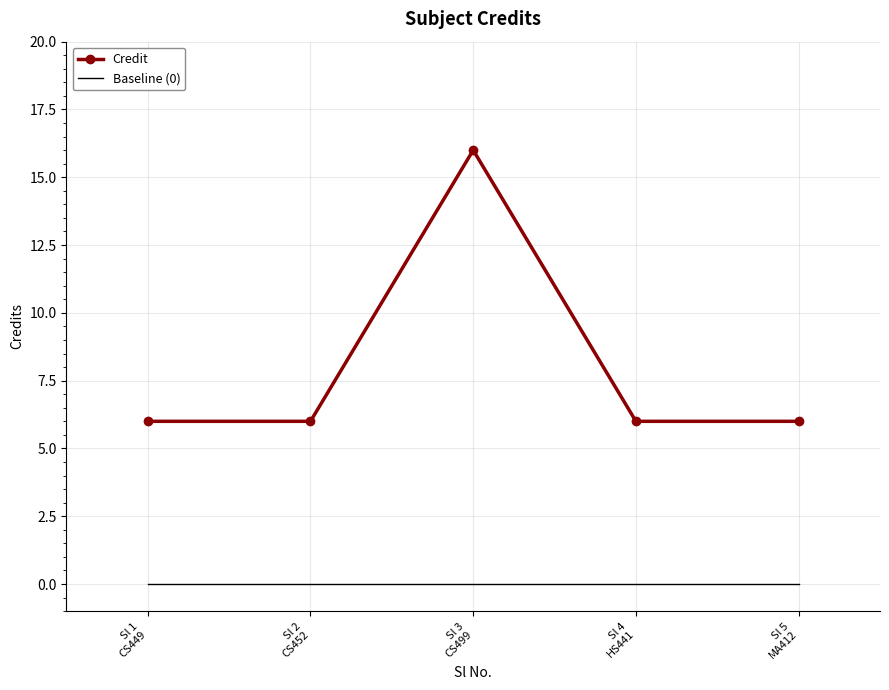

At which category is the sum across all series the highest?

Sl 3
CS499